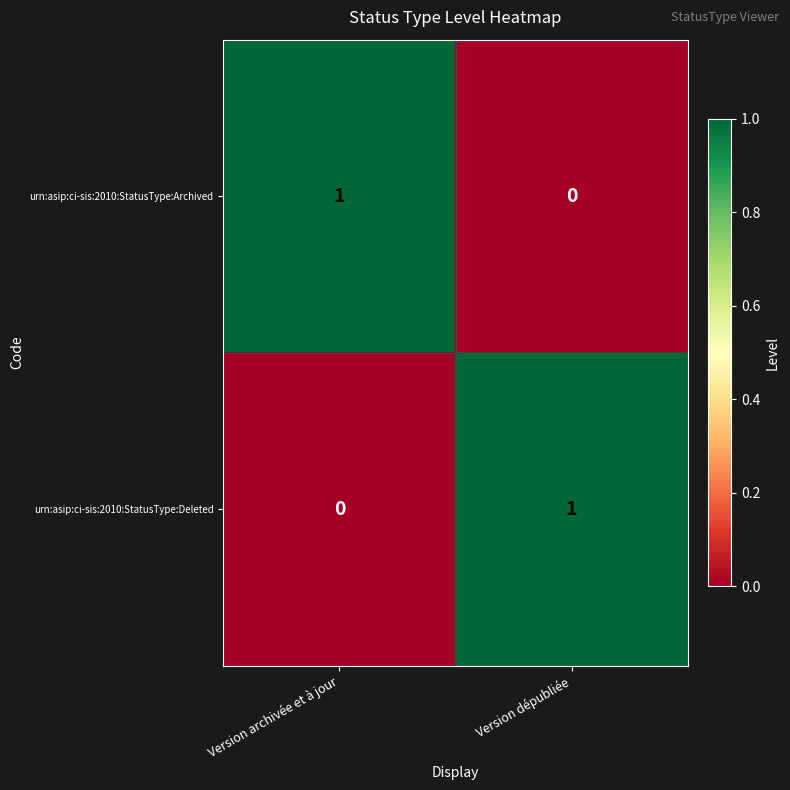

What is the total value across all series at Version archivée et à jour?

1